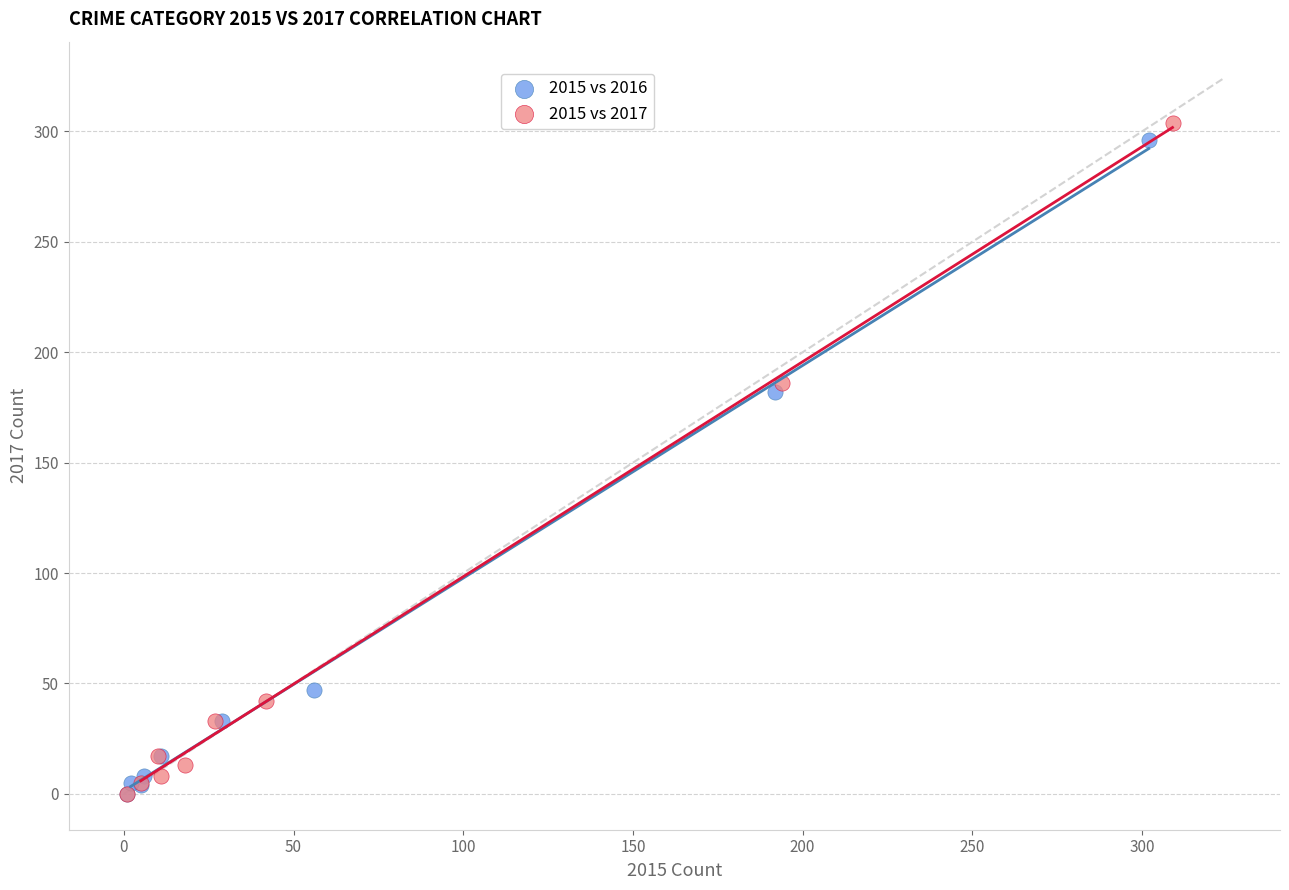

Which series has the largest Y range (max minus min)?

2015 vs 2017